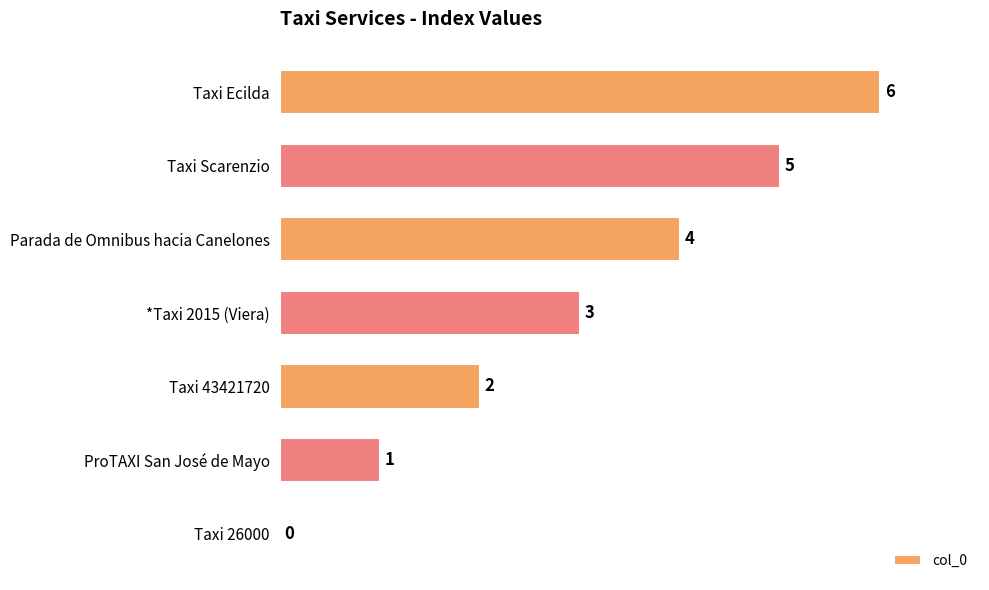

What is the sum of the values at ProTAXI San José de Mayo and Taxi Ecilda?

7